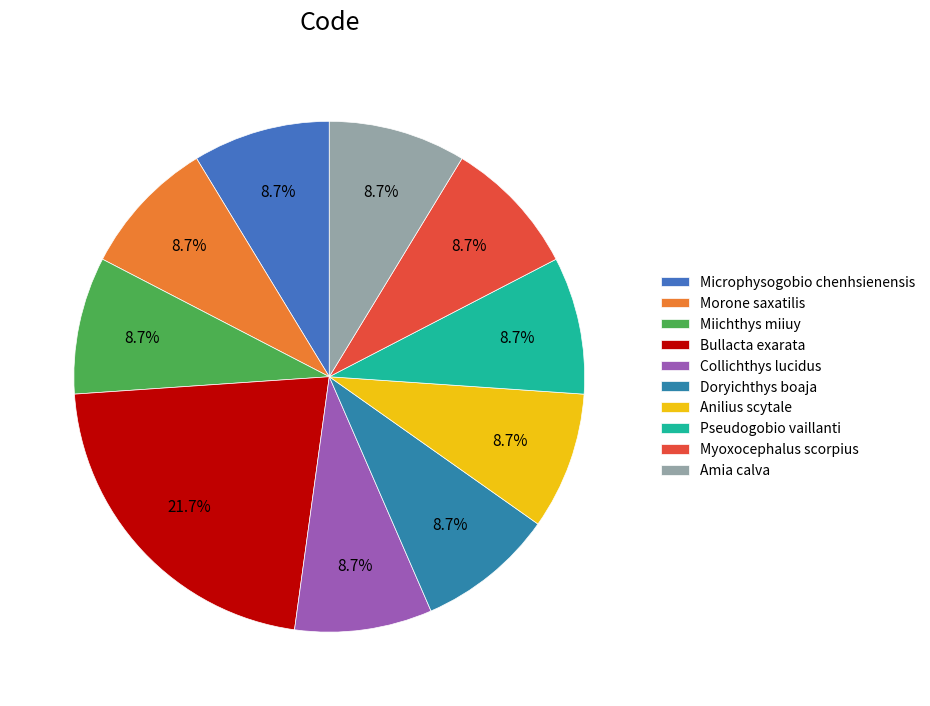

What is the ratio of the value at Myoxocephalus scorpius to the value at Doryichthys boaja?

1.0